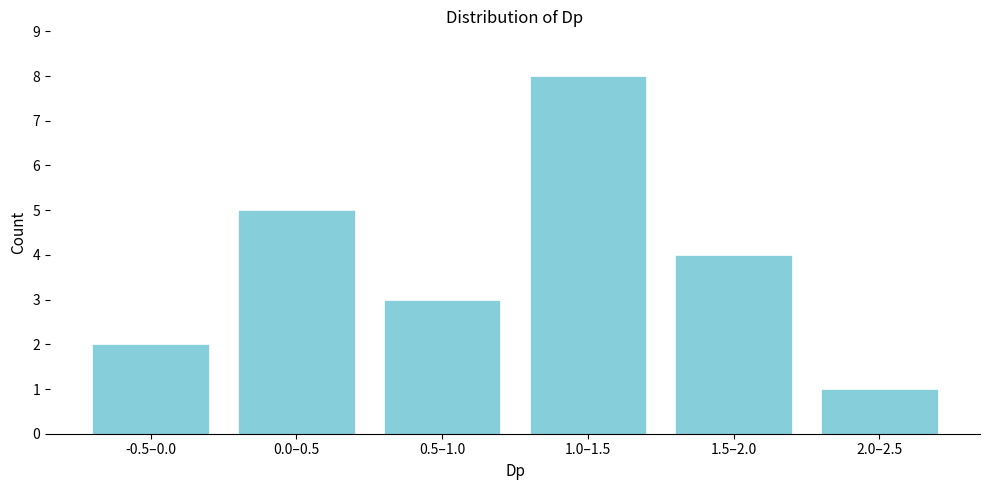

Reading right to left, transcribe all the data shown in this chart.

1	4	8	3	5	2